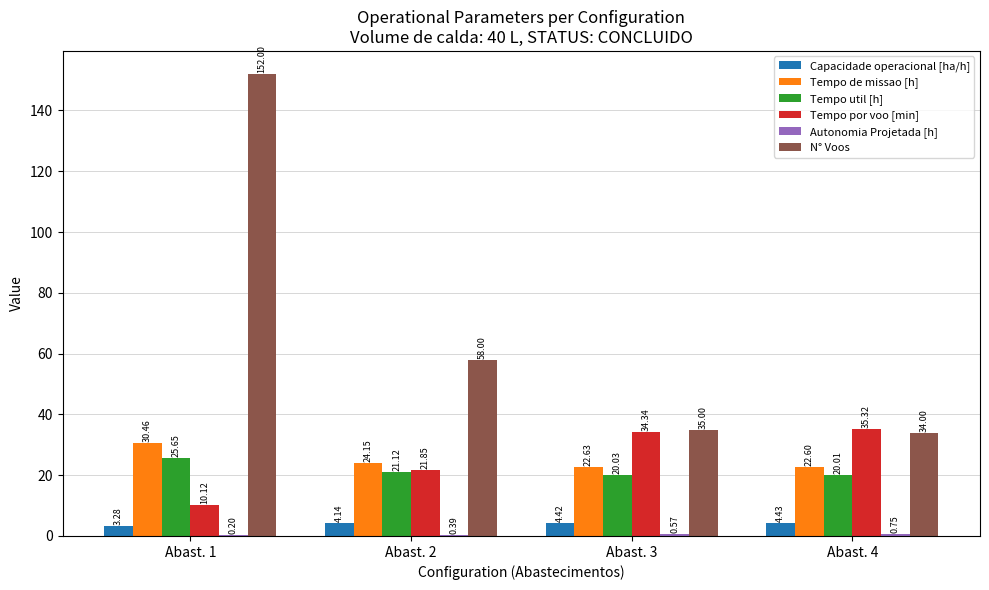

Does the chart contain stacked bars?

No